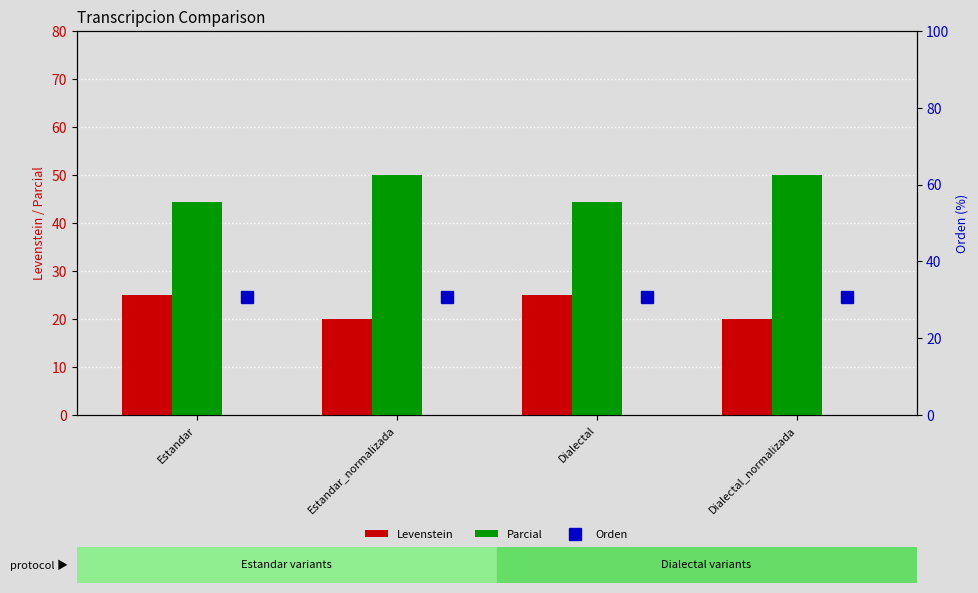

What is the difference between the Parcial values at Estandar_normalizada and Dialectal?

5.6